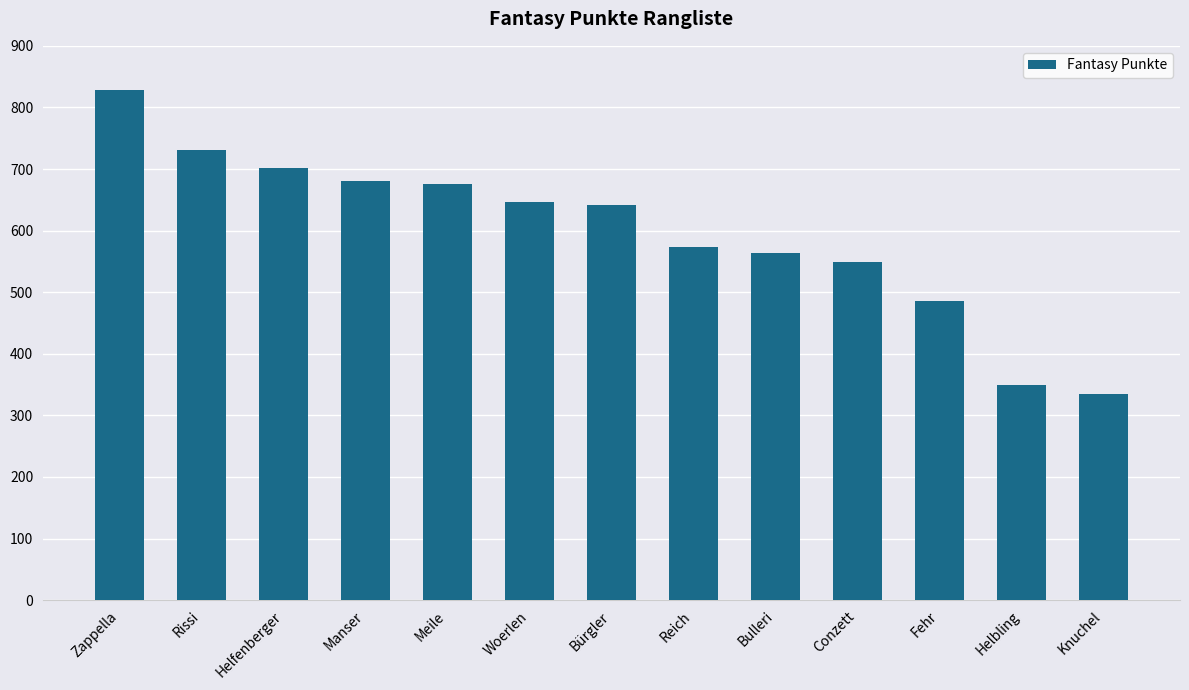

Which label corresponds to the smallest value in the chart?

Knuchel